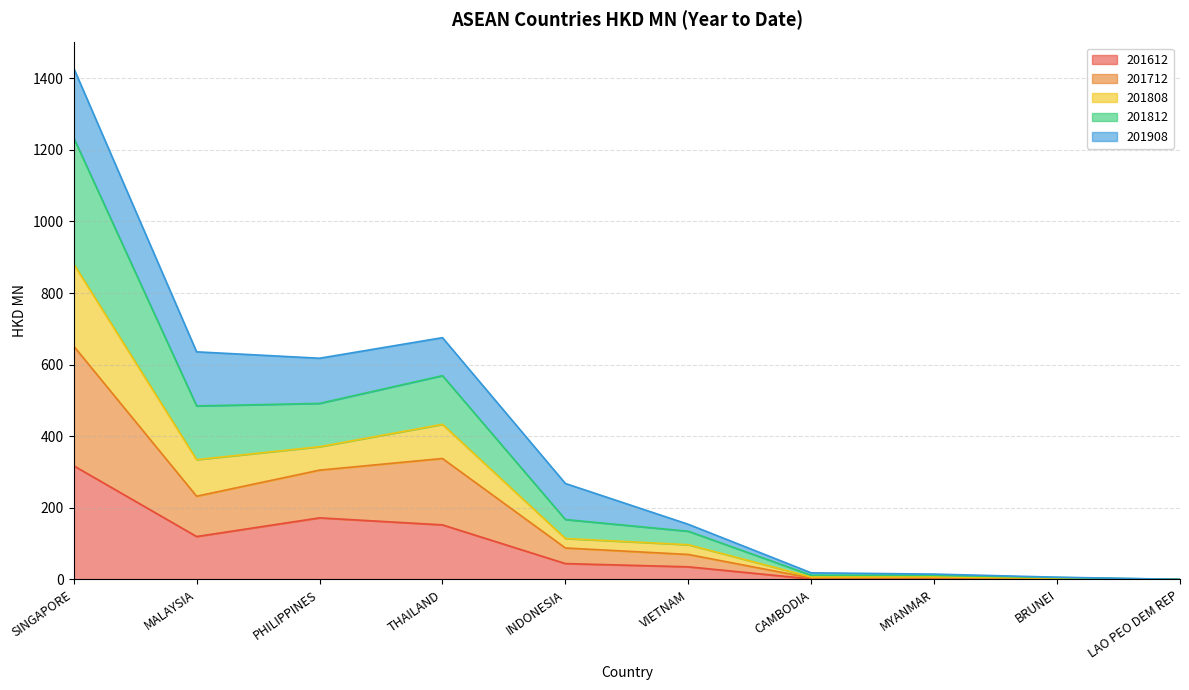

Which category has the highest value in the 201612 series?

SINGAPORE